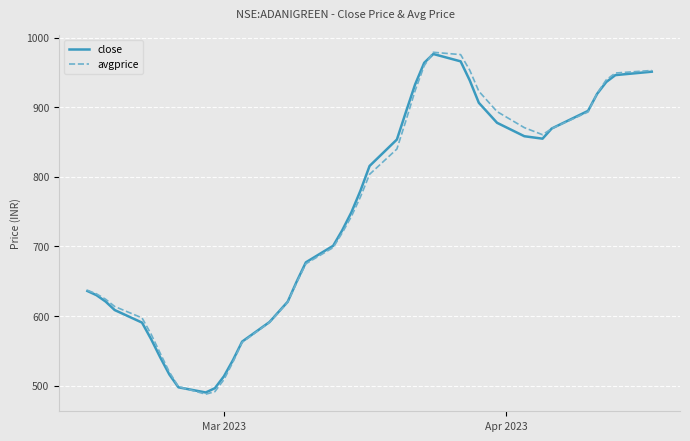

What are all the series names shown in the legend?

close, avgprice